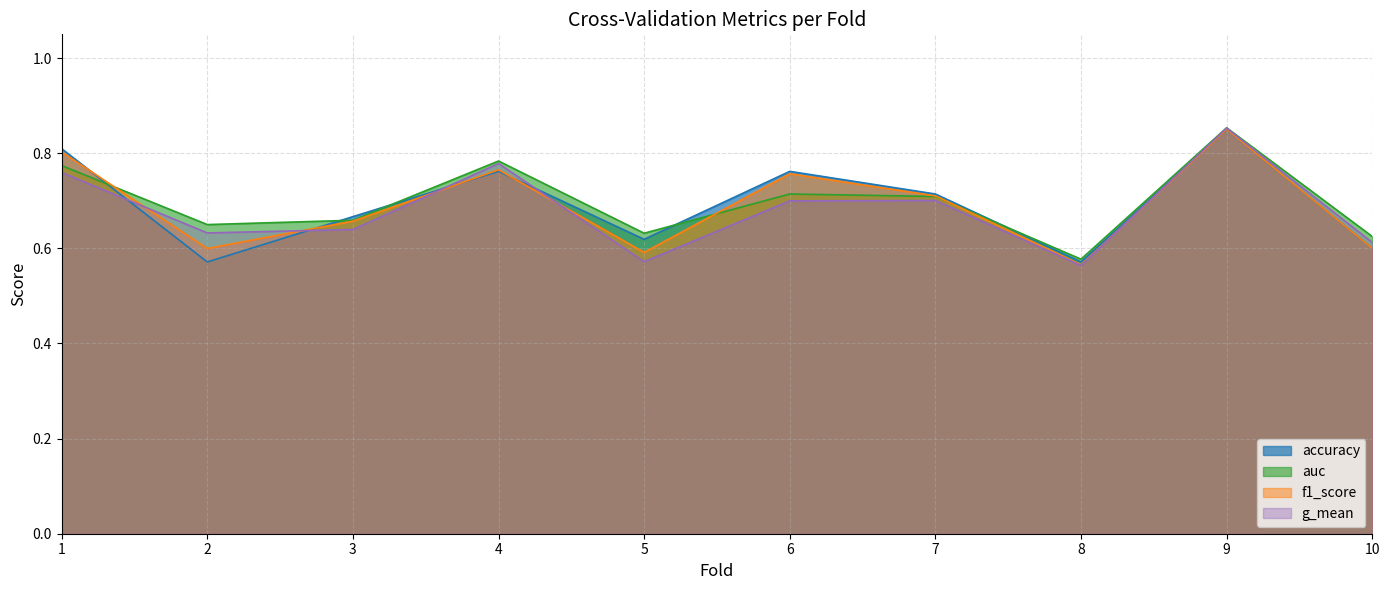

Which label corresponds to the largest value in the chart?

9